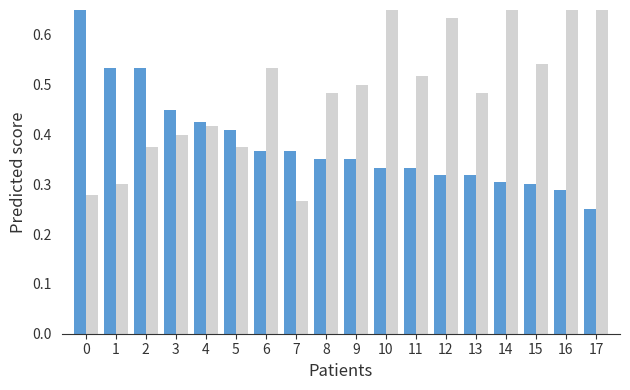

The oddH series shows 0.5 at 3. True or false?

True